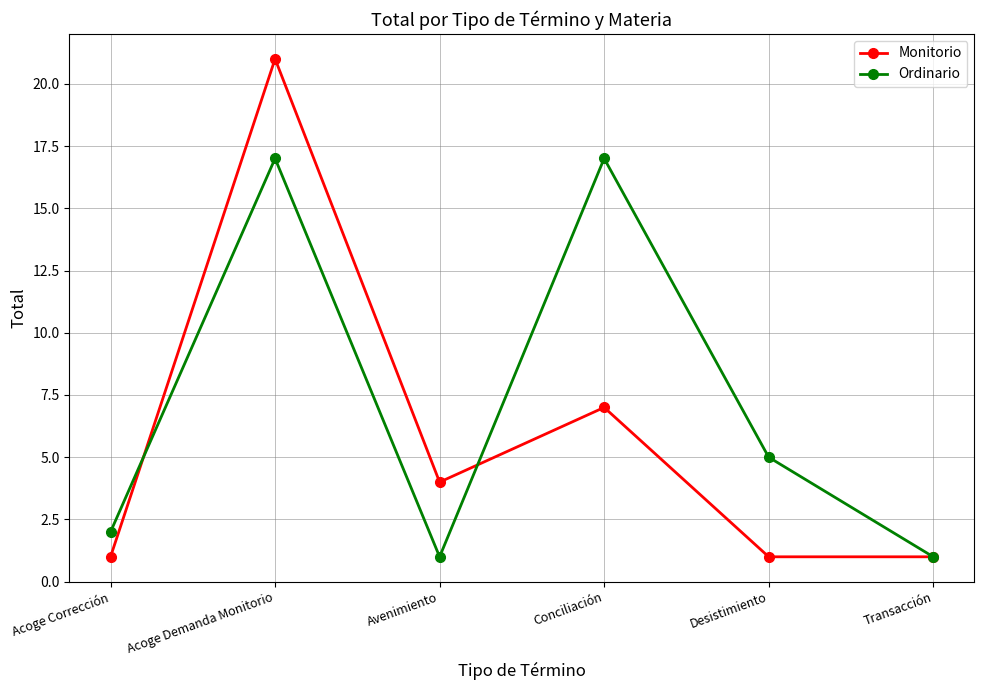

At which category is the sum across all series the highest?

Acoge Demanda Monitorio